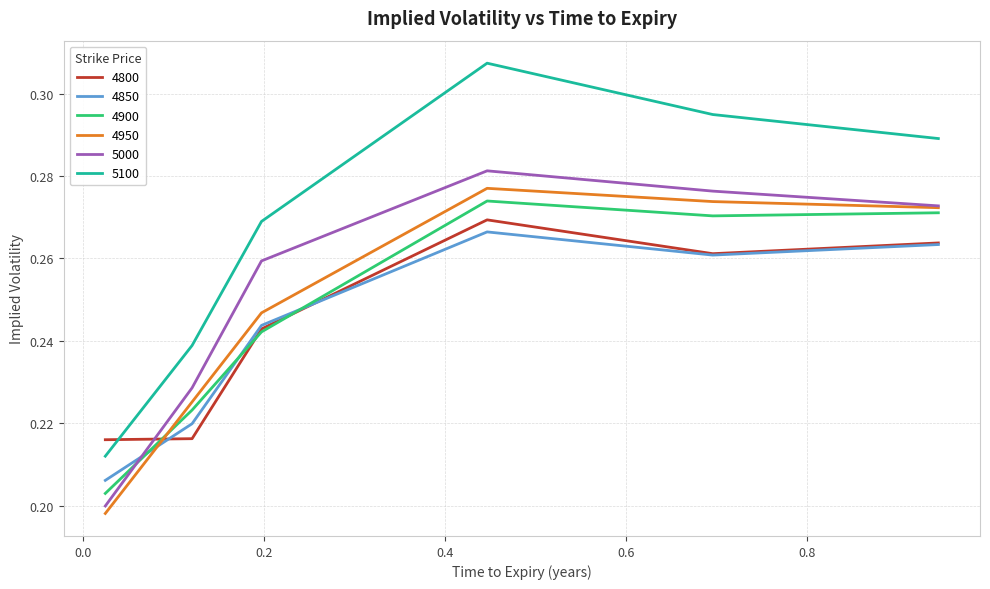

True or false: 5100 and 4850 cross at least once.

False